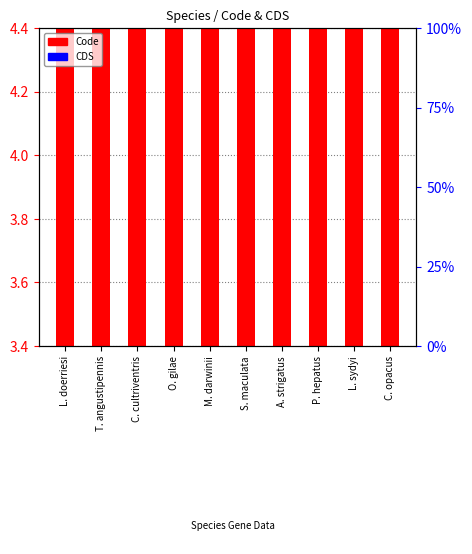

What is the spread (max minus min) of values at O. gilae?

2.0